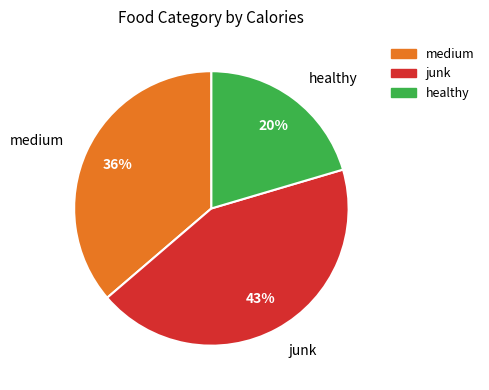

Is it true that healthy is 8% of the pie?

False